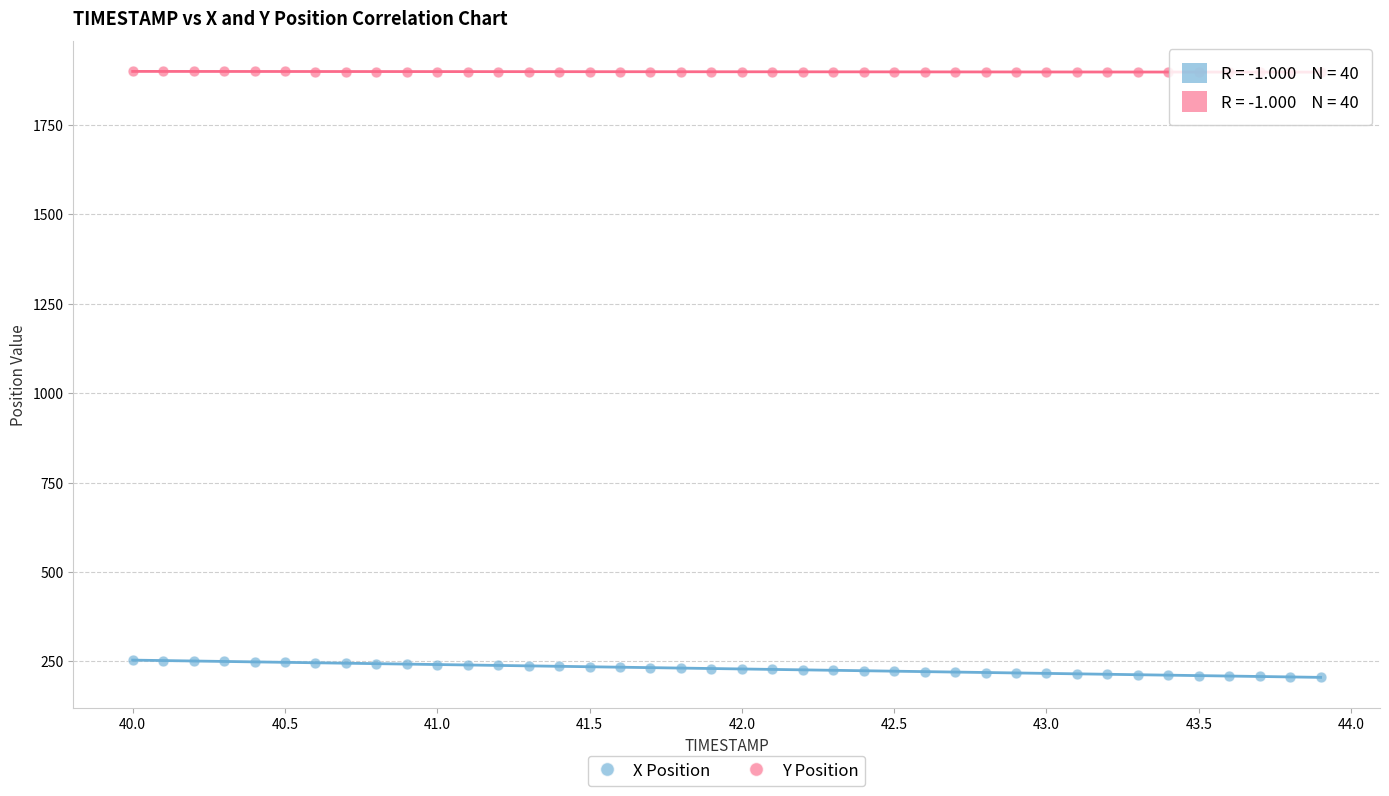

Across all data points, what is the range of X values (max minus min)?

3.9